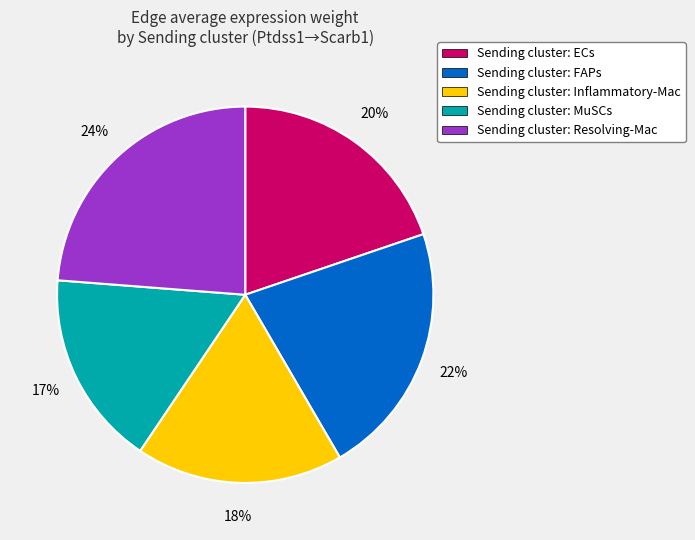

What percentage is the Sending cluster: MuSCs slice, to the nearest percent?

17%